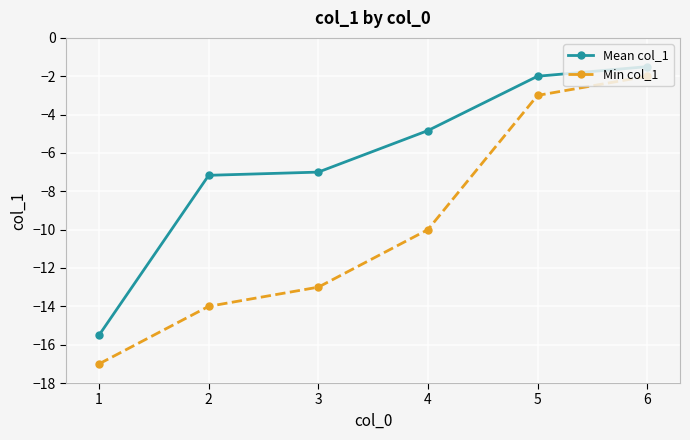

Reading left to right, extract all data points from this chart.

Mean col_1: -15.5	-7.2	-7.0	-4.8	-2.0	-1.5
Min col_1: -17.0	-14.0	-13.0	-10.0	-3.0	-2.0